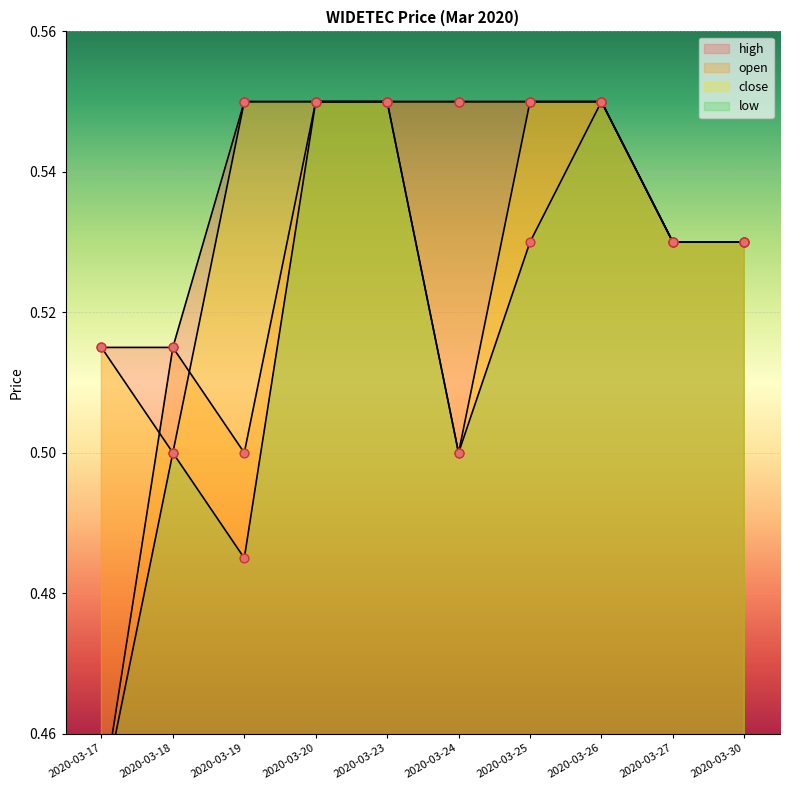

Which series has the widest spread of Y values?

open